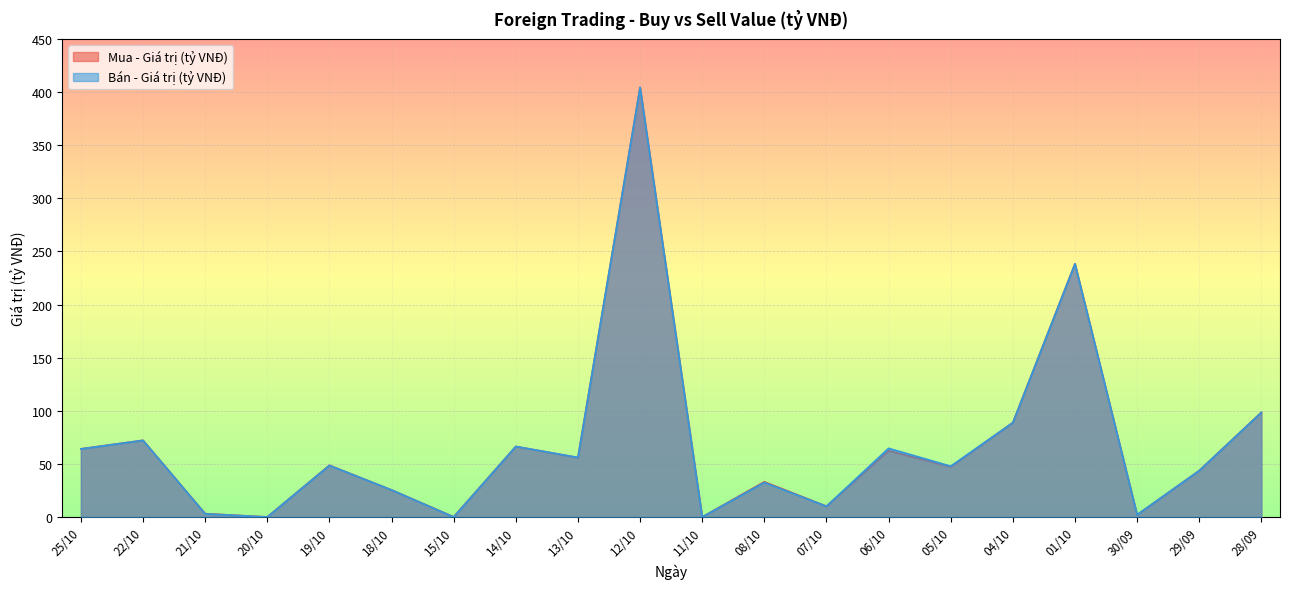

Which category has the lowest value in the Bán - Giá trị (tỷ VNĐ) series?

15/10